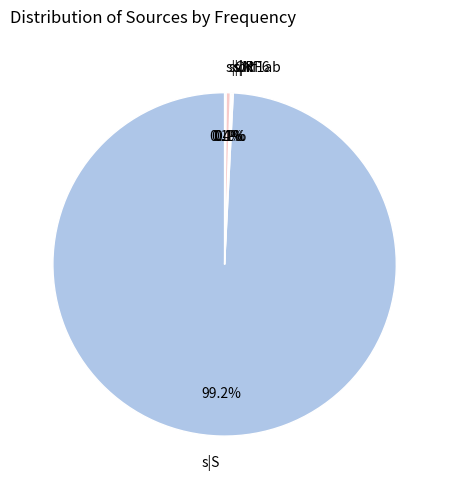

Which category has the biggest portion of the pie?

s|S